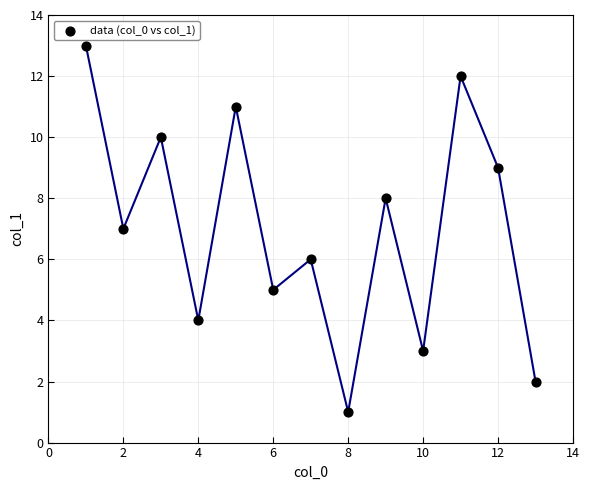

What is the range of Y values (max minus min)?

12